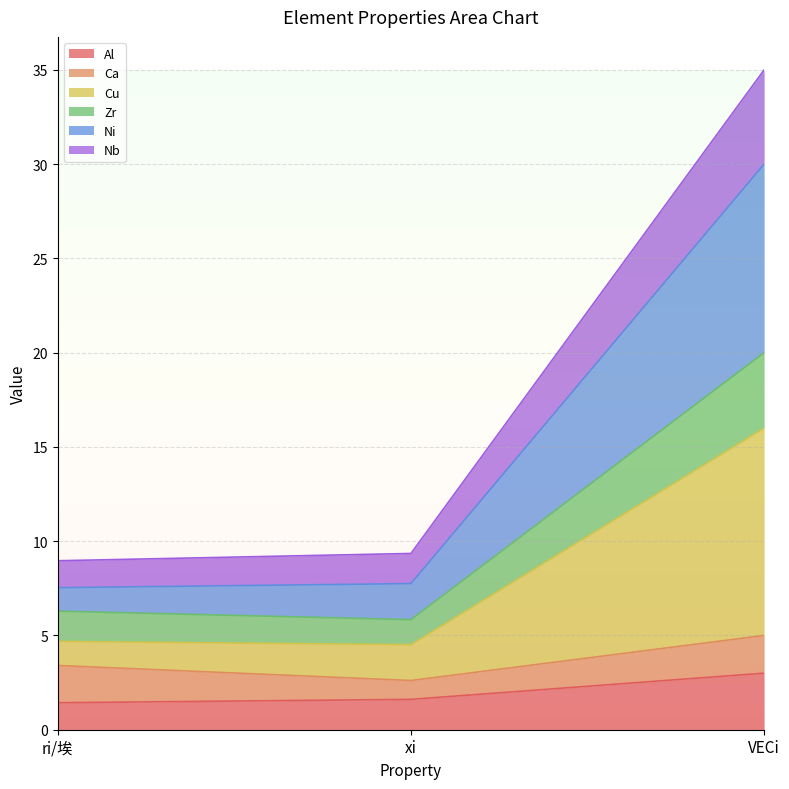

What is the sum of the Al values at xi and ri/埃?

3.0